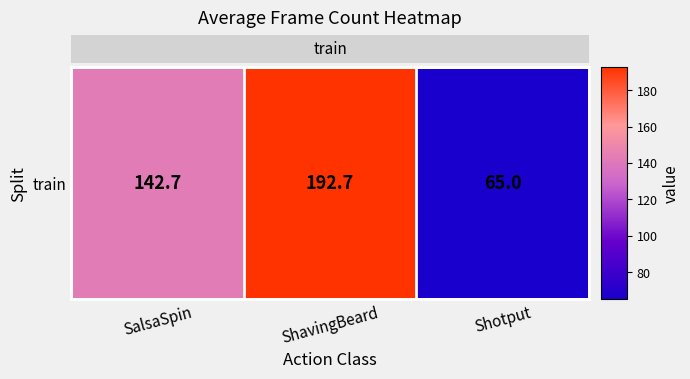

Where does the data first go above 142?

SalsaSpin